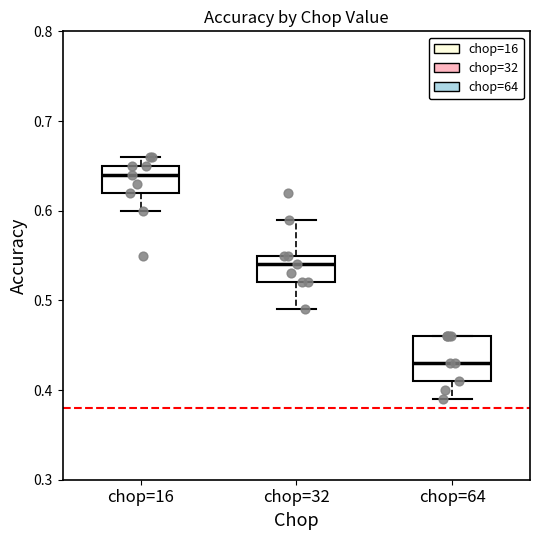

Where is the upper edge of the box for chop=64 on the y-axis? The values are not printed on the chart, so give them approximately, as read against the axis.

0.46